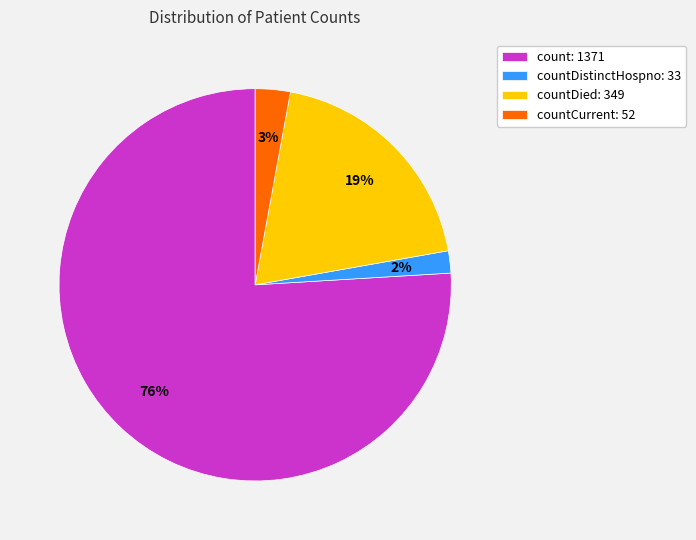

True or false: countCurrent: 52 accounts for 3% of the total.

True